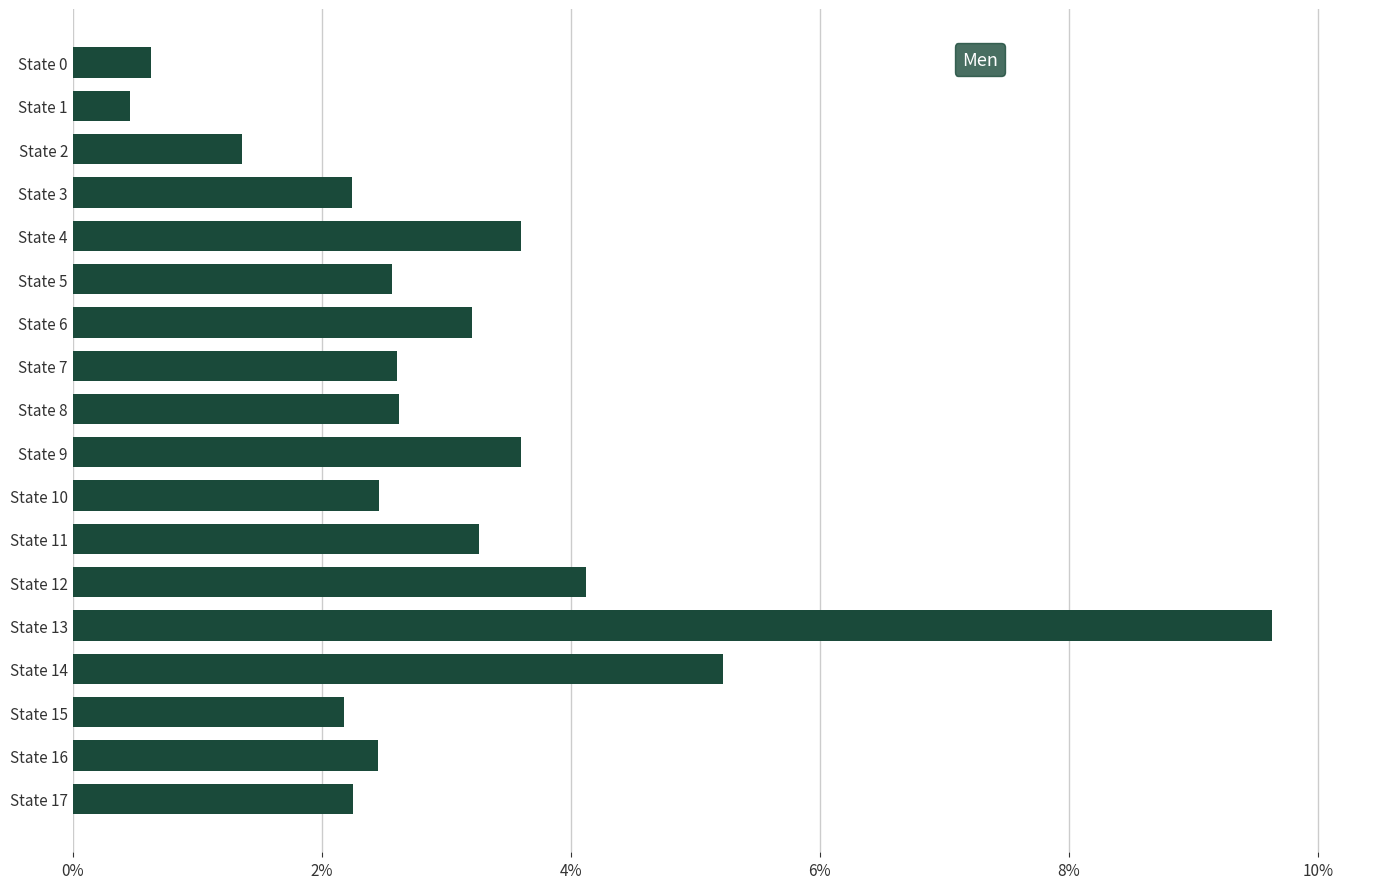

What is the value of the 14th bar from the top?

9.6